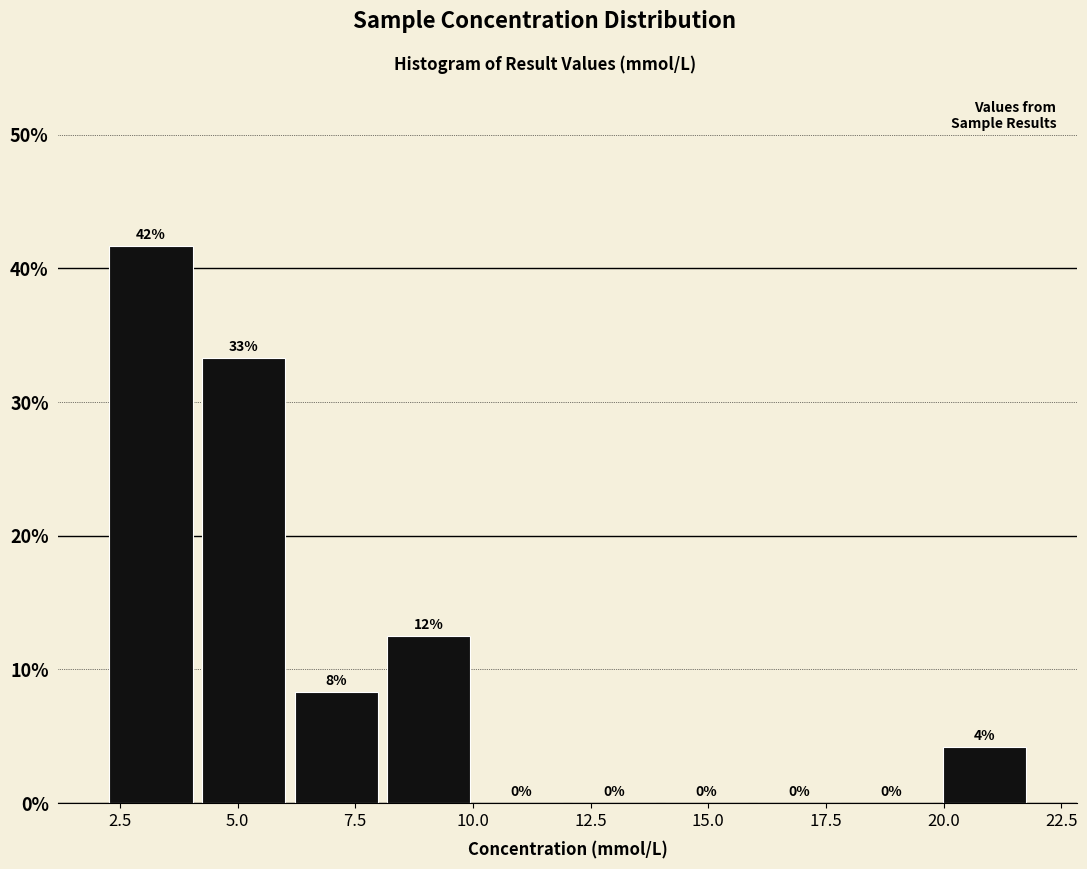

Around what value on the x-axis is the tallest bar? Give the approximate position of its centre, as read against the axis.

3.0